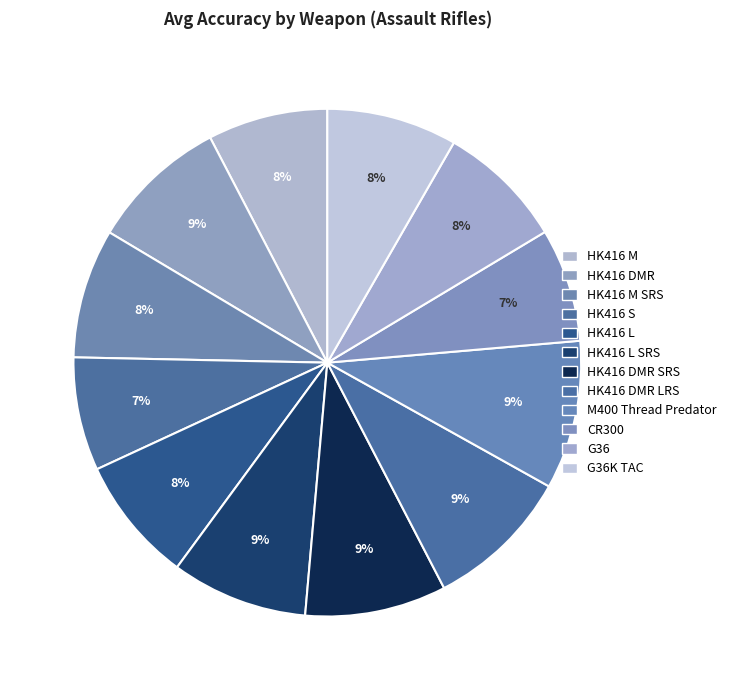

How many segments does this pie chart have?

12